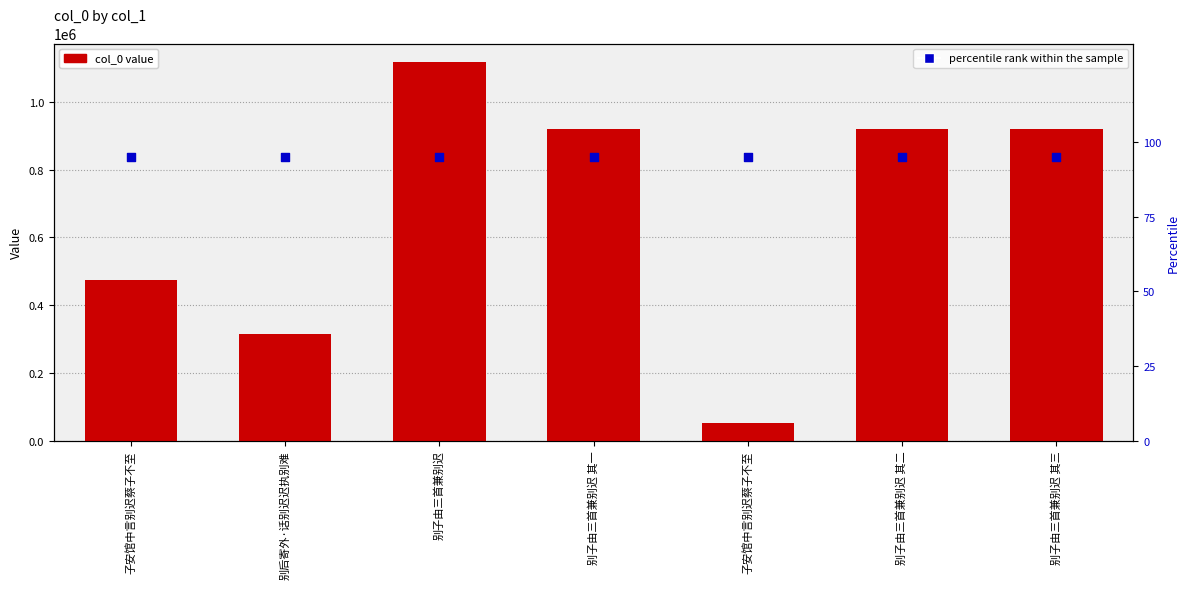

Which series has the largest Y range (max minus min)?

col_0